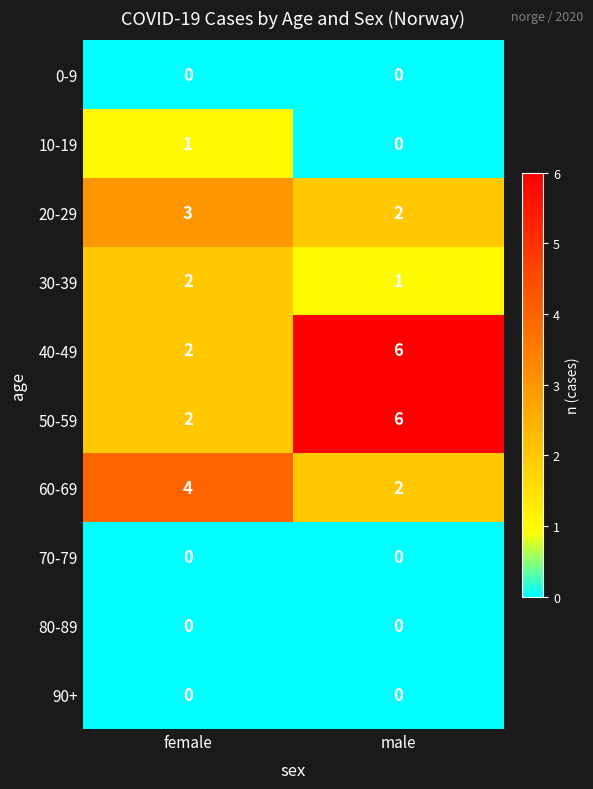

Reading left to right, list all the values displayed in this chart.

0-9: female=0	male=0
10-19: female=1	male=0
20-29: female=3	male=2
30-39: female=2	male=1
40-49: female=2	male=6
50-59: female=2	male=6
60-69: female=4	male=2
70-79: female=0	male=0
80-89: female=0	male=0
90+: female=0	male=0